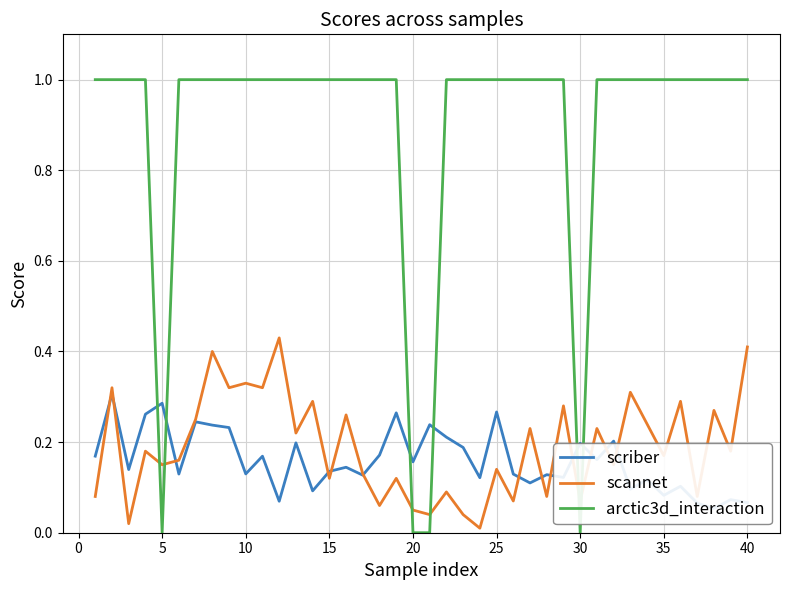

Read the scannet value at 21.

0.1